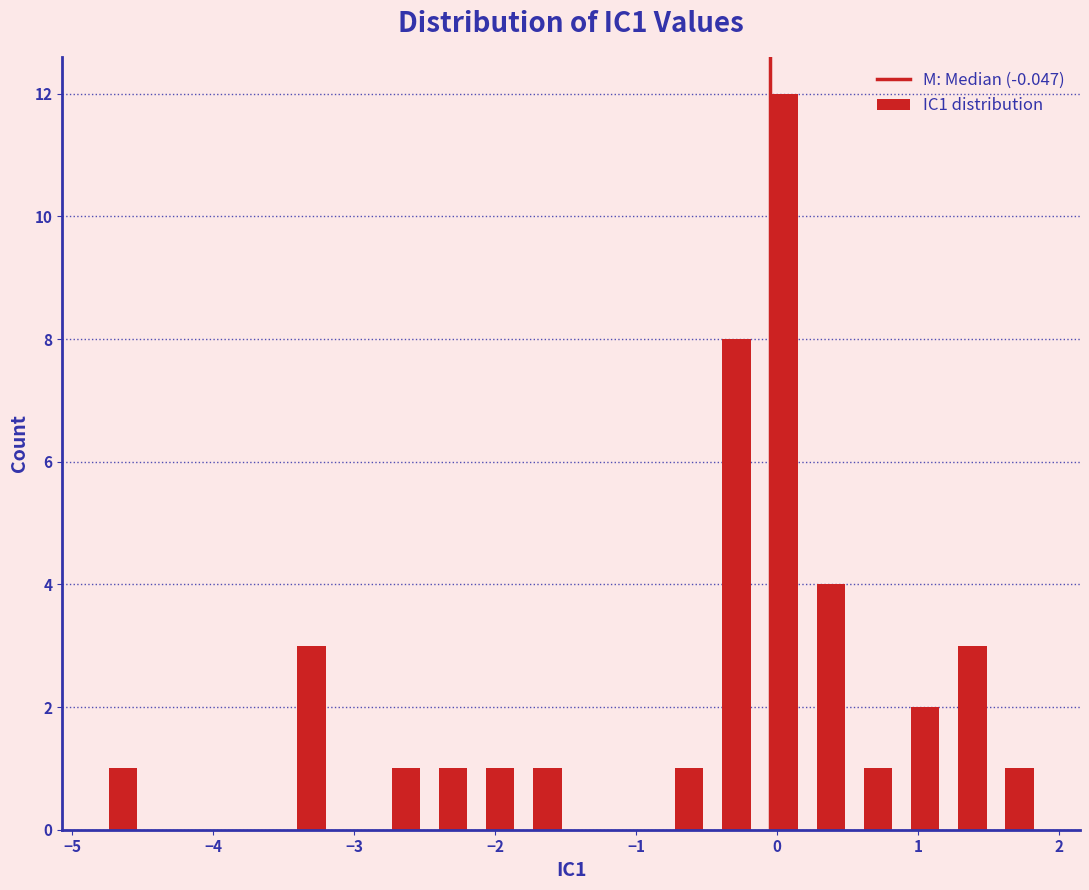

Around what value on the x-axis is the tallest bar? Give the approximate position of its centre, as read against the axis.

0.0